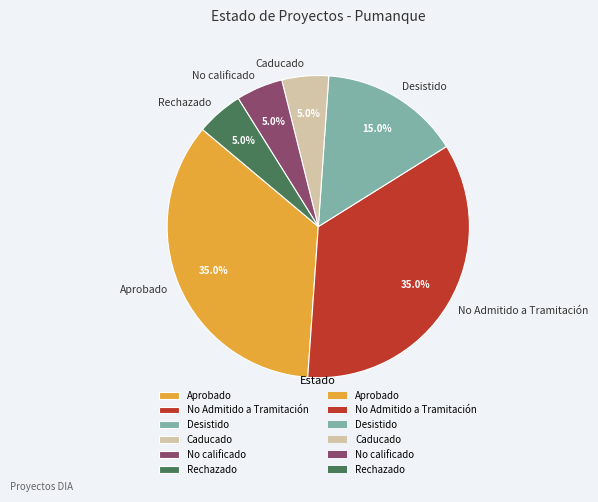

How many segments does this pie chart have?

6